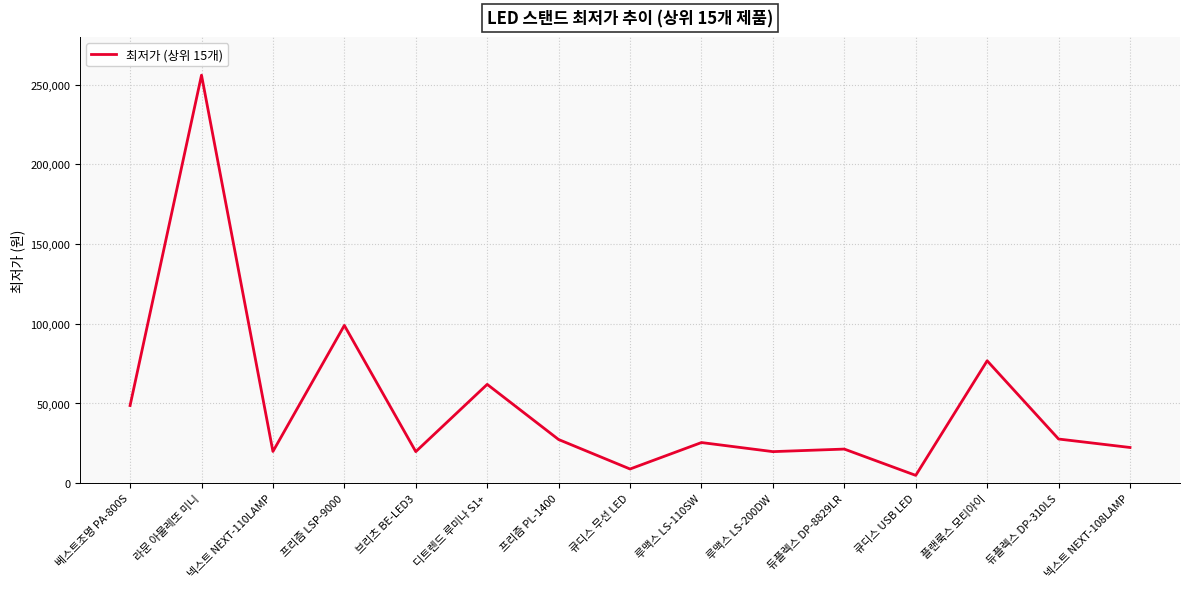

What is the greatest value displayed?

256000